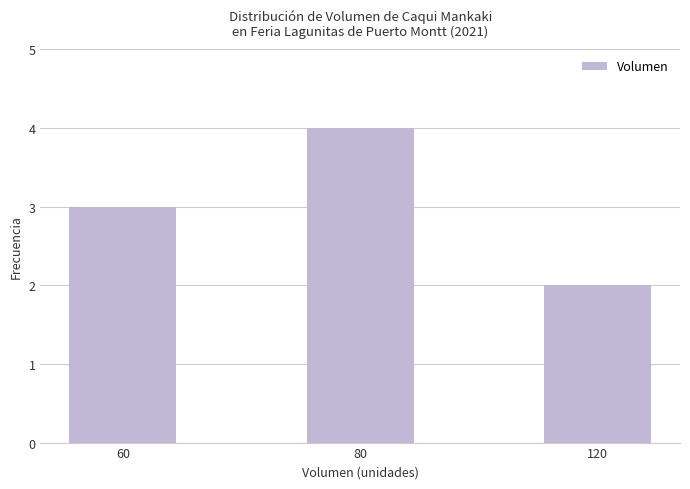

What is the greatest value displayed?

4